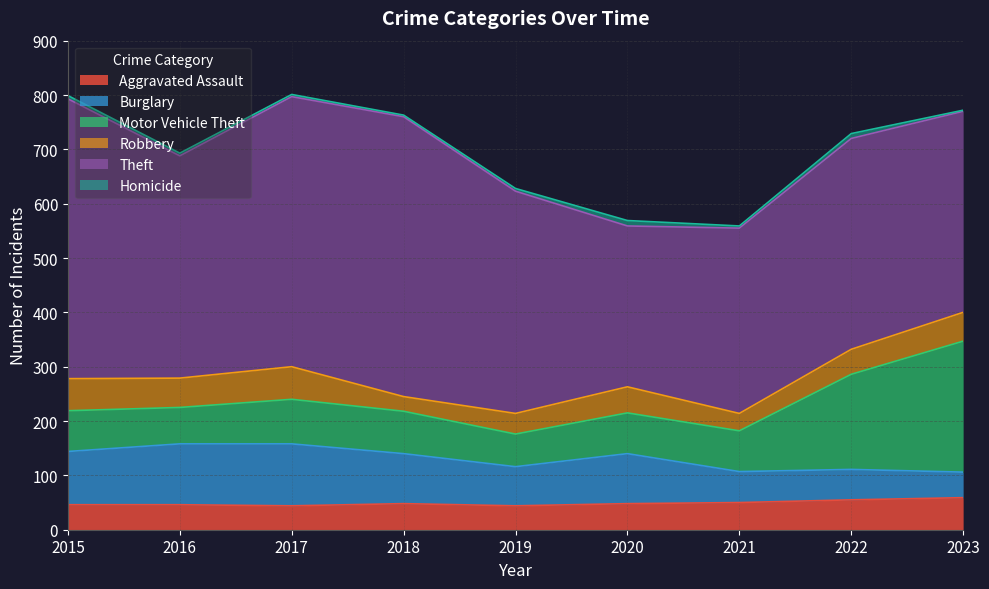

What is the difference between the second highest and minimum values in the Aggravated Assault series?

11